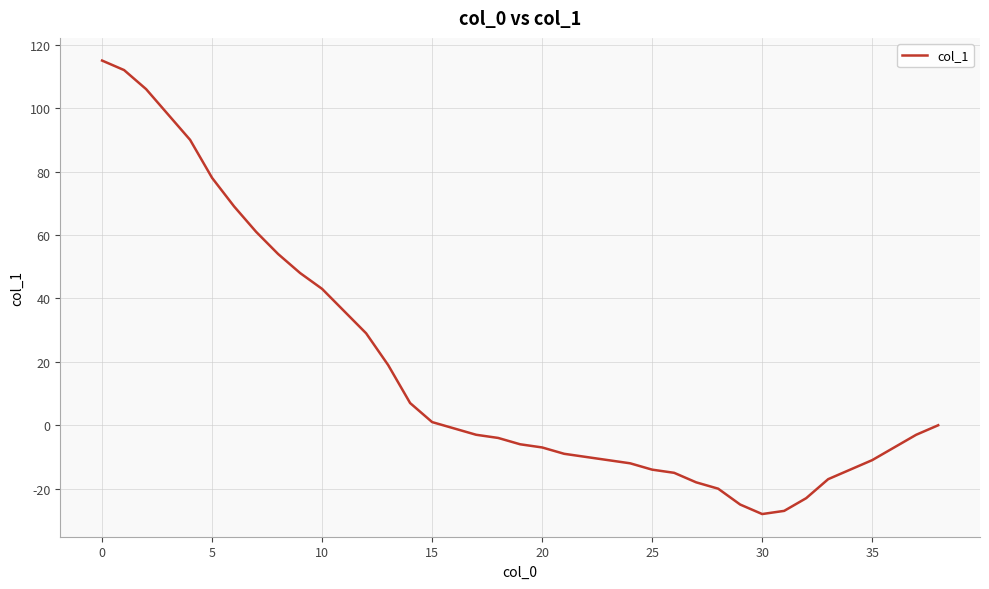

What is the difference between the maximum and minimum values?

143